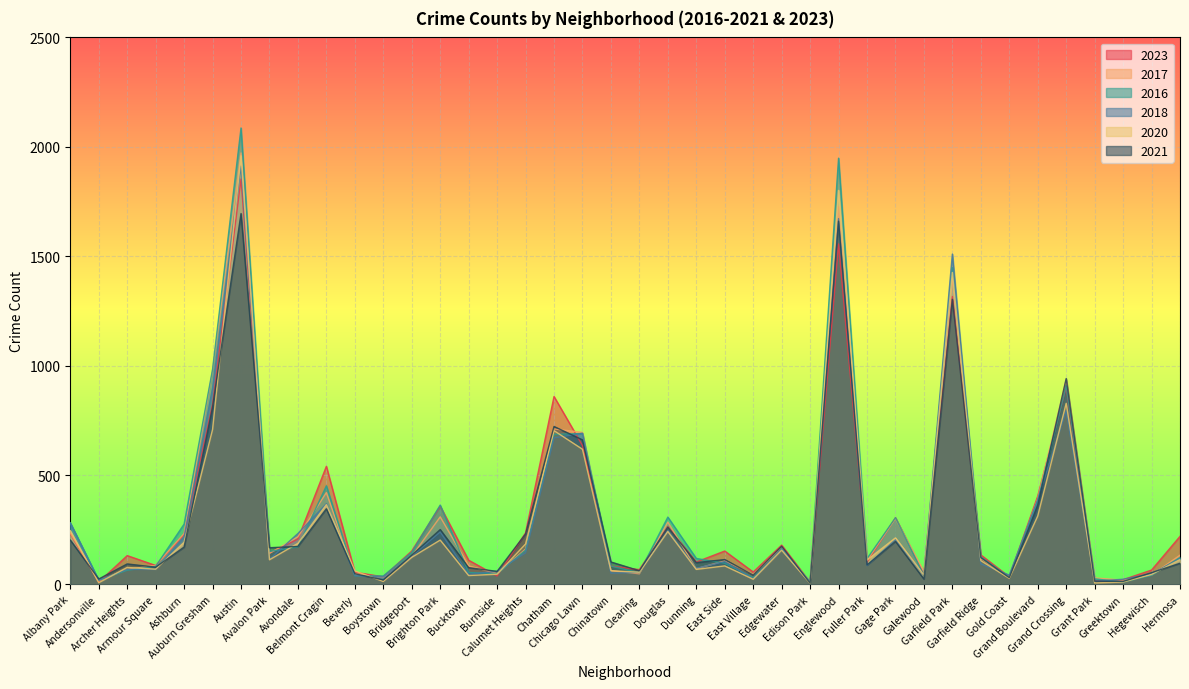

Between Chinatown and Grant Park, which series saw the biggest shift?

2021